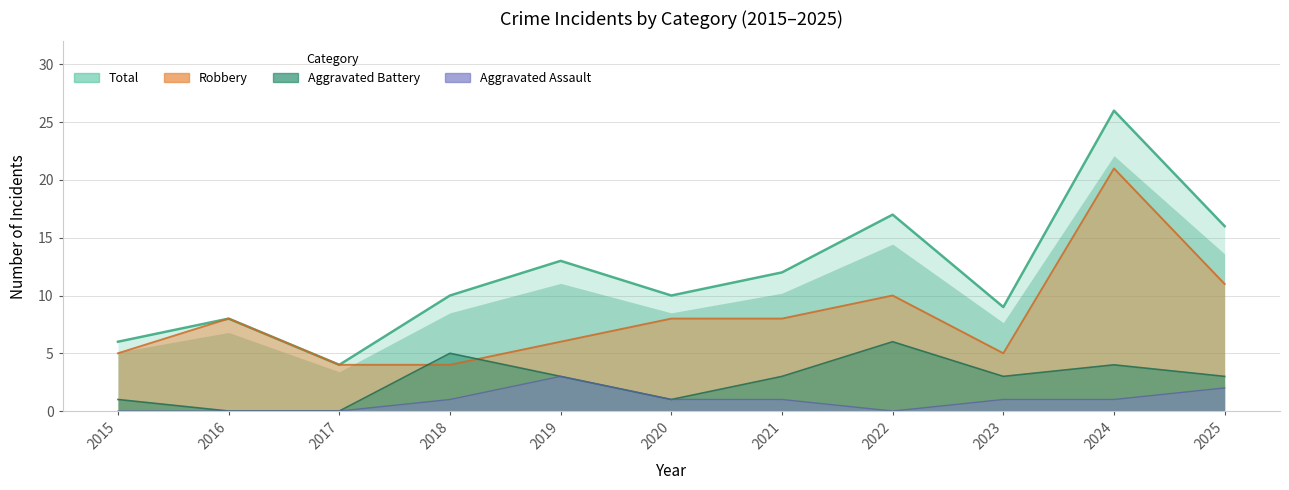

How many data points in Robbery are above 8?

3